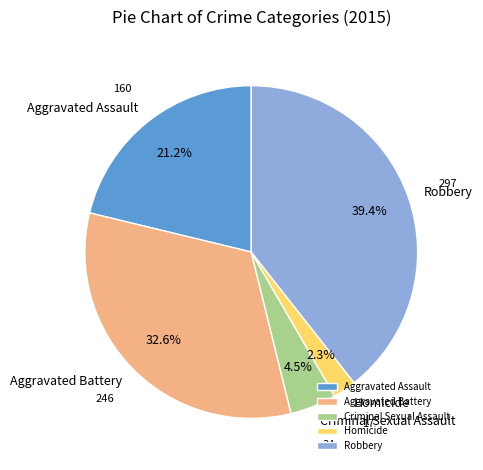

To the nearest percent, what percentage of the pie is Robbery?

39%